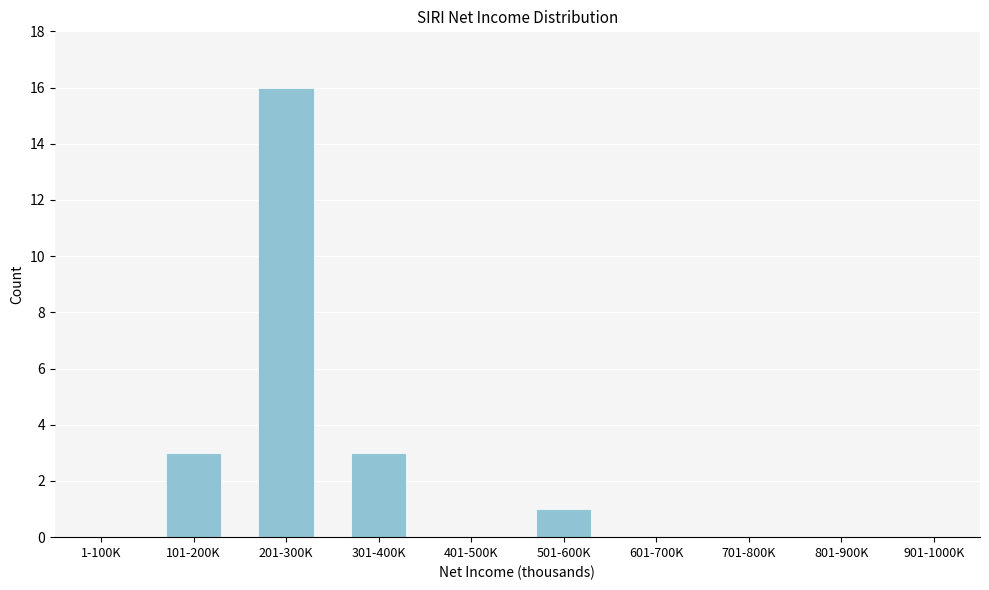

Reading left to right, extract all data points from this chart.

1-100K=0	101-200K=3	201-300K=16	301-400K=3	401-500K=0	501-600K=1	601-700K=0	701-800K=0	801-900K=0	901-1000K=0